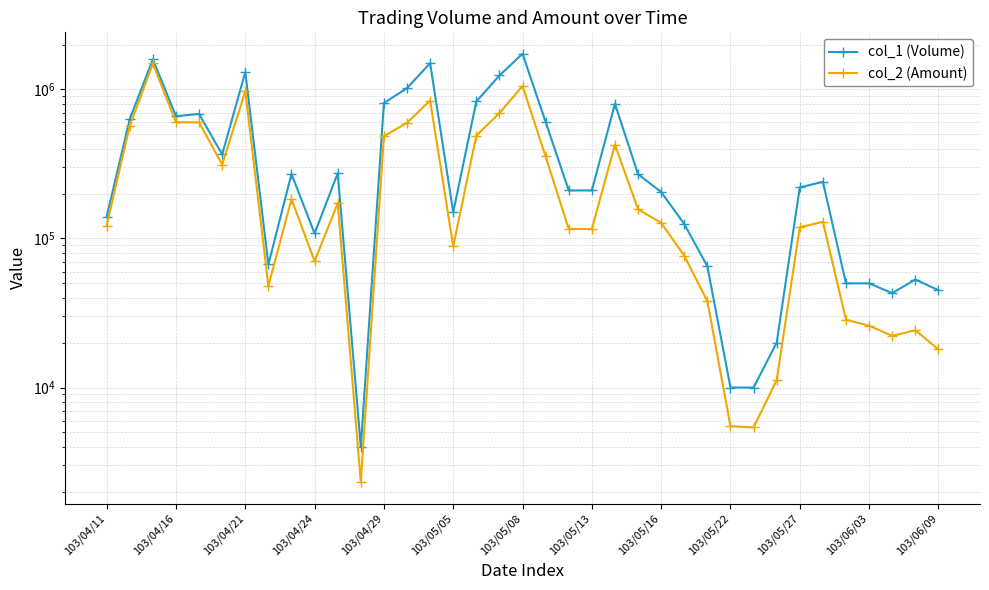

True or false: col_1 (Volume) and col_2 (Amount) intersect in this chart.

False